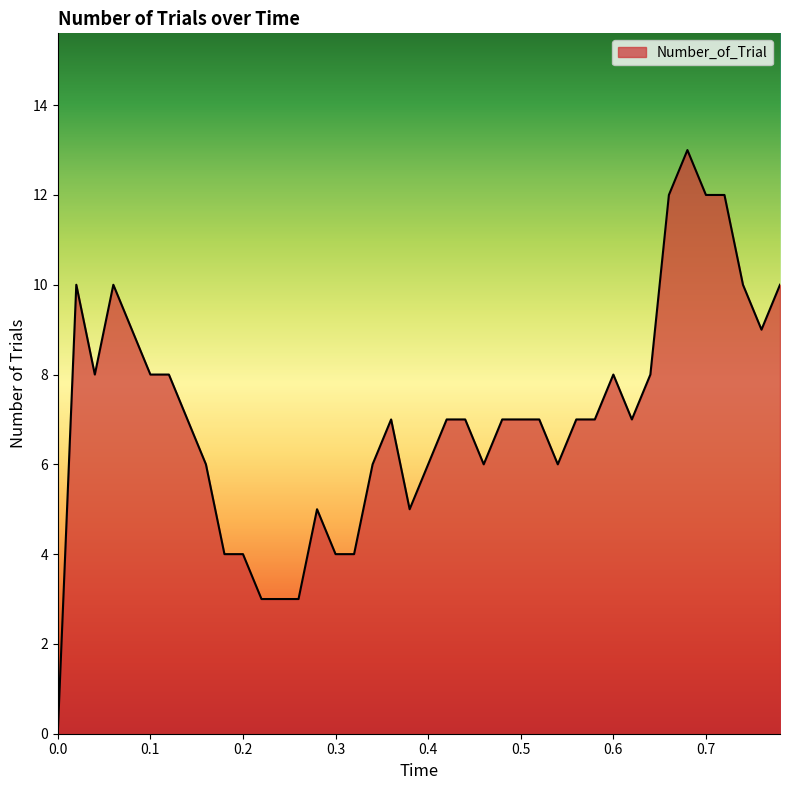

What is the difference between the maximum and minimum values?

13